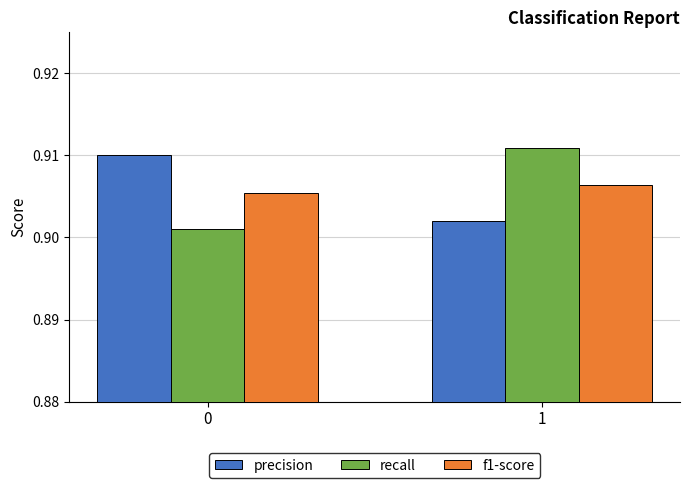

Which series has the widest spread of values?

recall